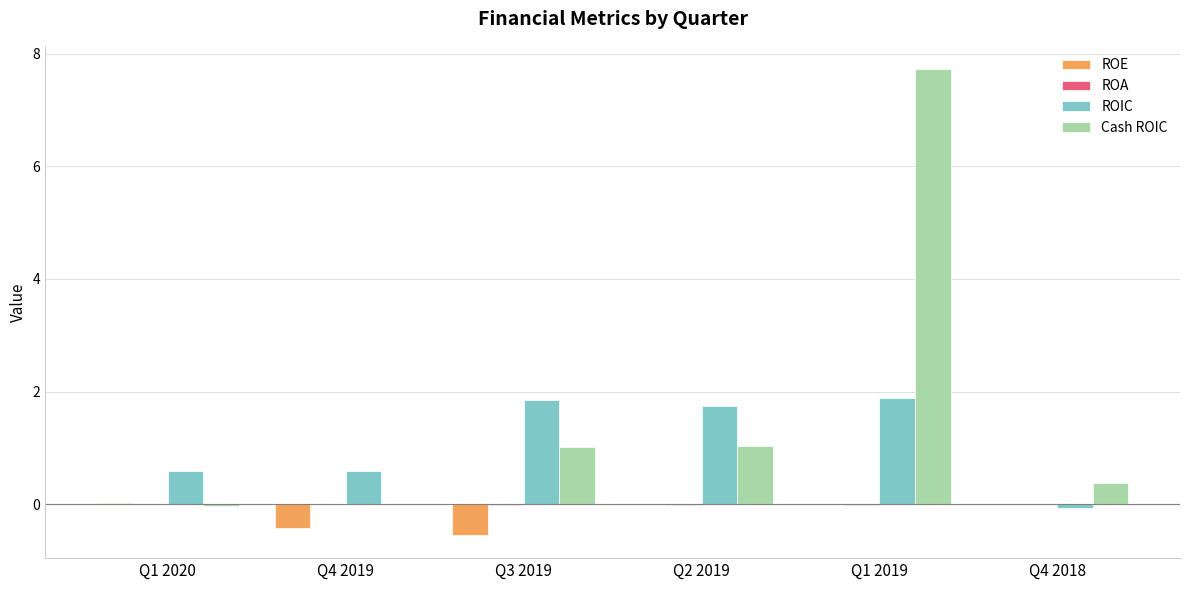

True or false: Cash ROIC has a value of 0.6 at Q2 2019.

False